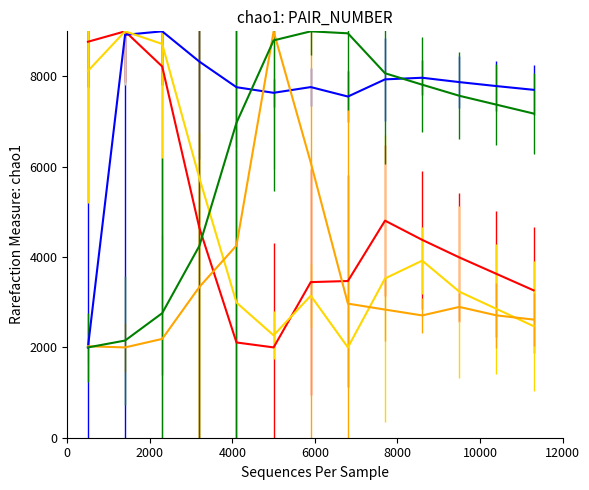

What is the smallest value displayed?

2000.0